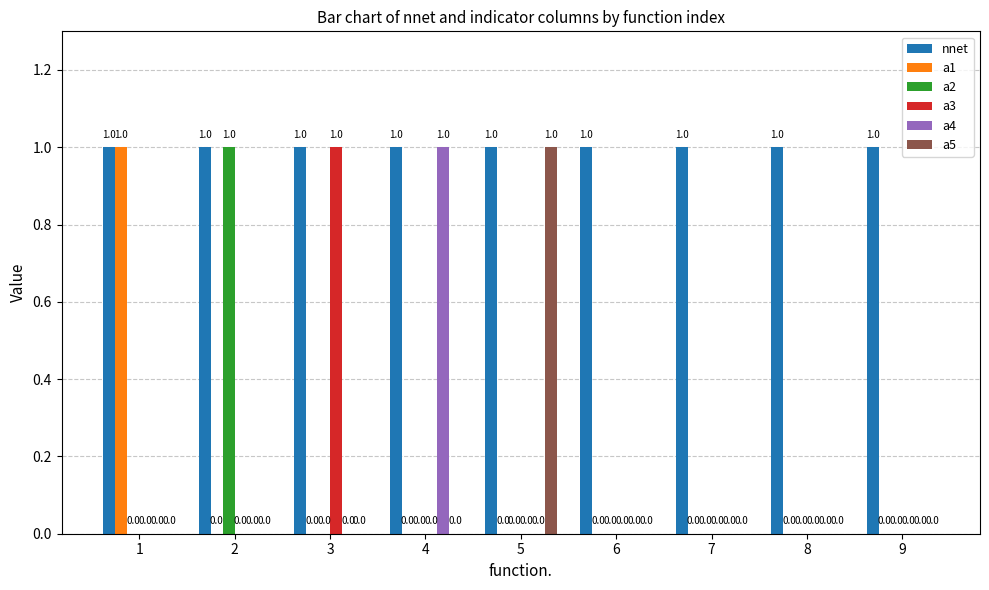

Which series has the largest total across all categories?

nnet